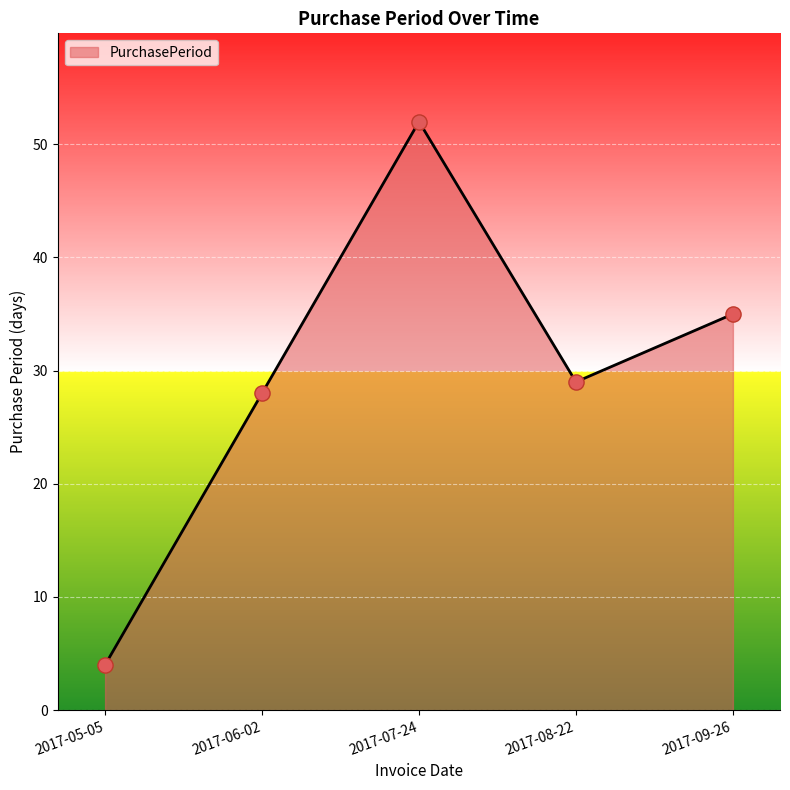

What is the change in value from 2017-05-05 to 2017-06-02?

+24